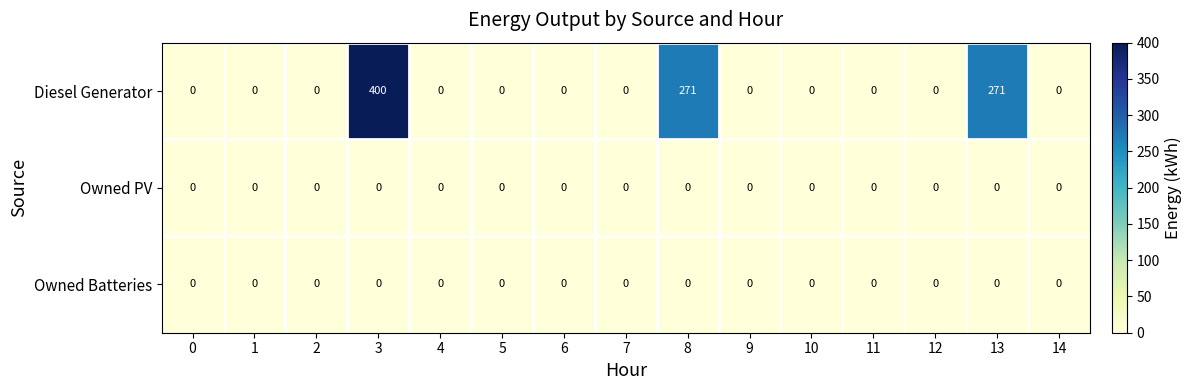

What is the difference between the second highest and second lowest values in the Diesel Generator series?

271